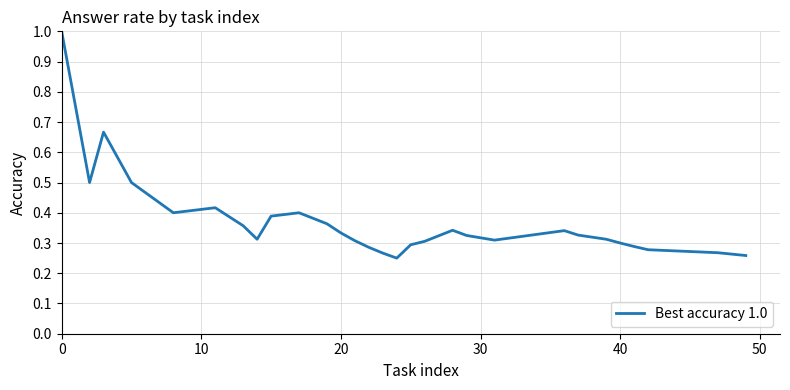

What is the maximum value shown in the chart?

1.0